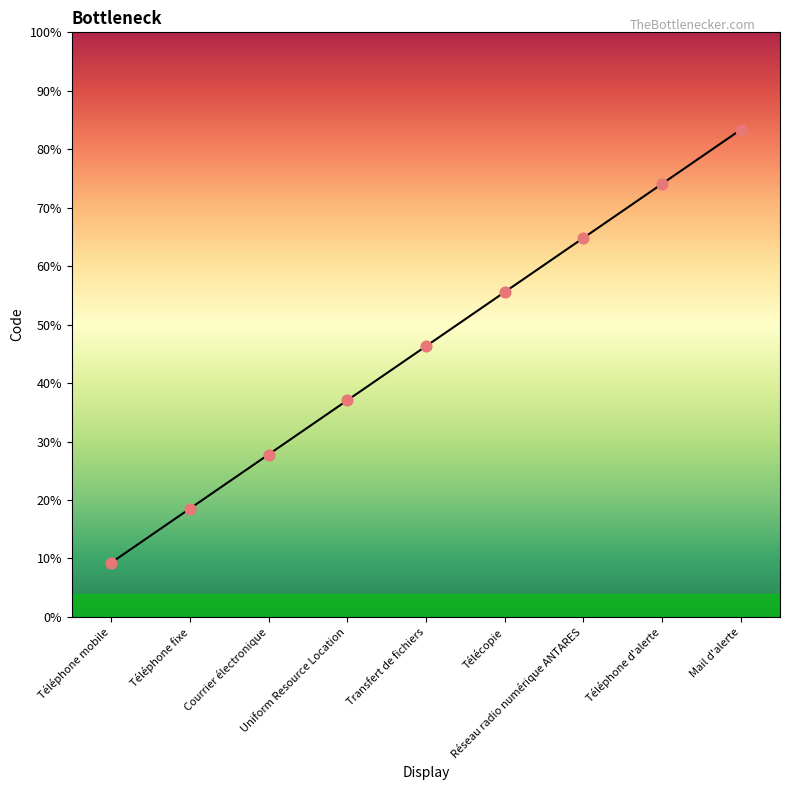

Approximately how many times larger is the value at Courrier électronique compared to Transfert de fichiers?

0.6